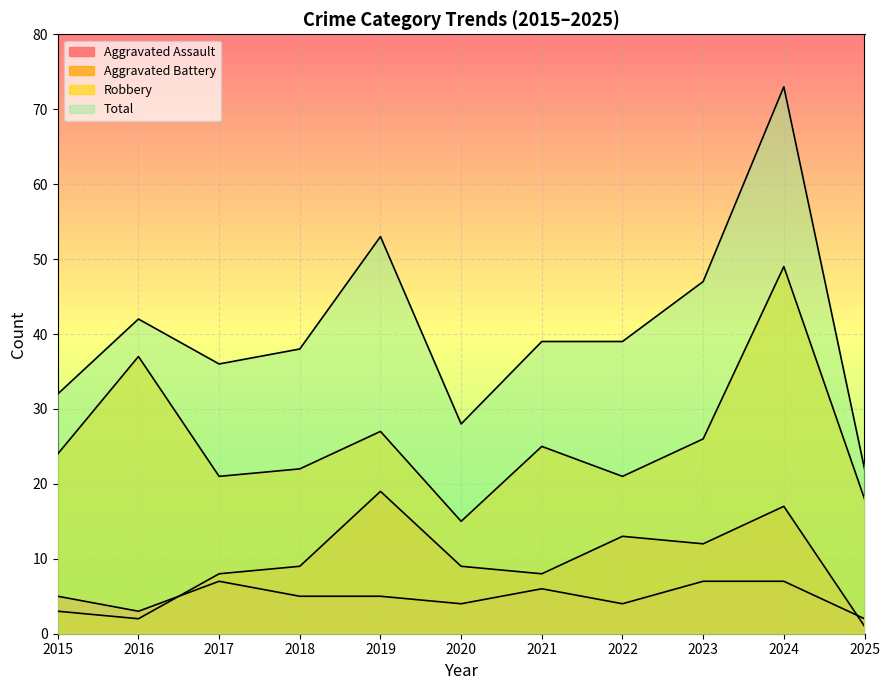

Which series has the largest range (max minus min)?

Total